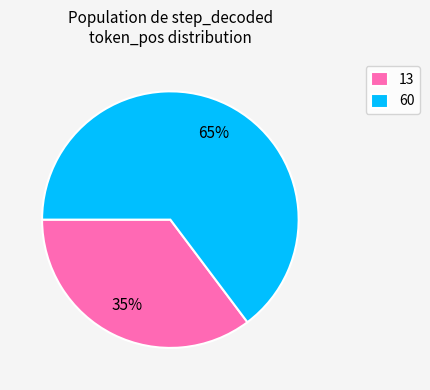

Which category has the biggest portion of the pie?

60